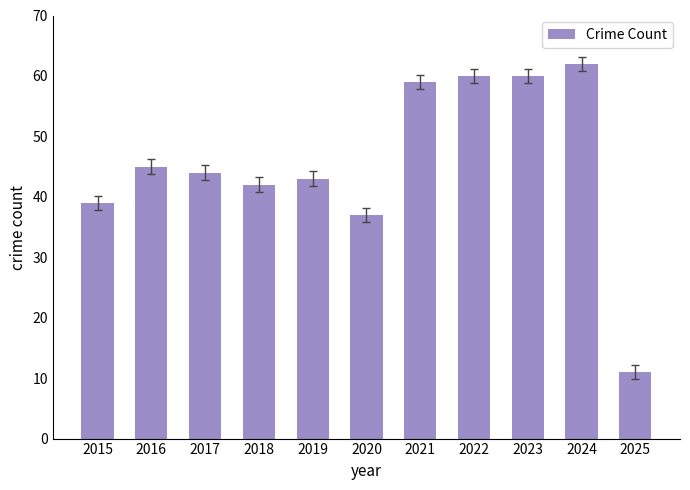

How many values are below 44?

5